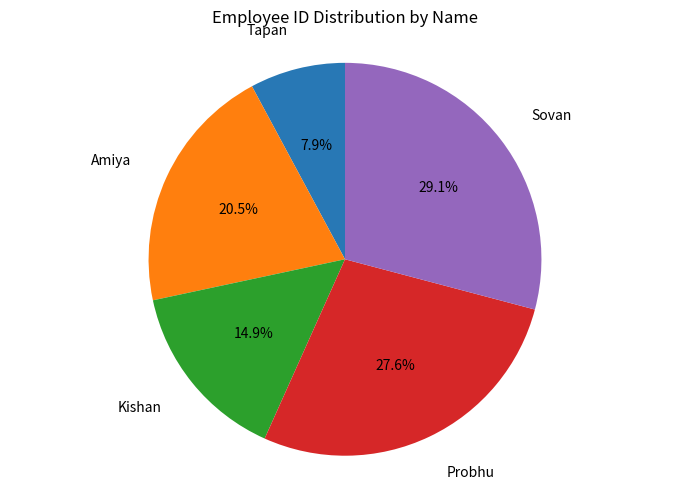

What percentage is NOT represented by Amiya?

79.5%